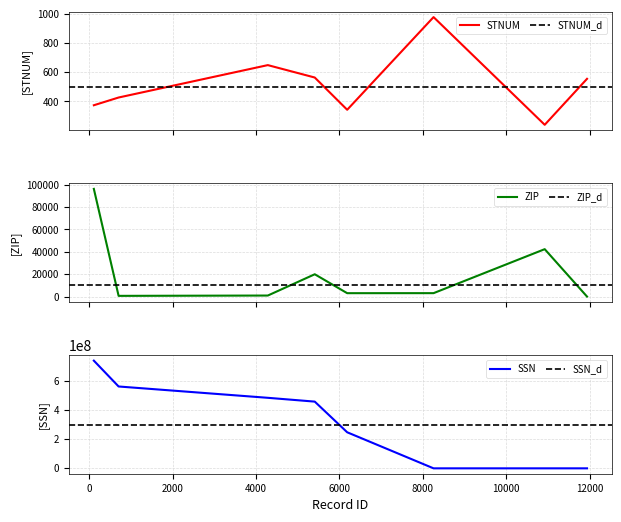

What is the sum of the SSN values at 5407 and 108?

1195500351